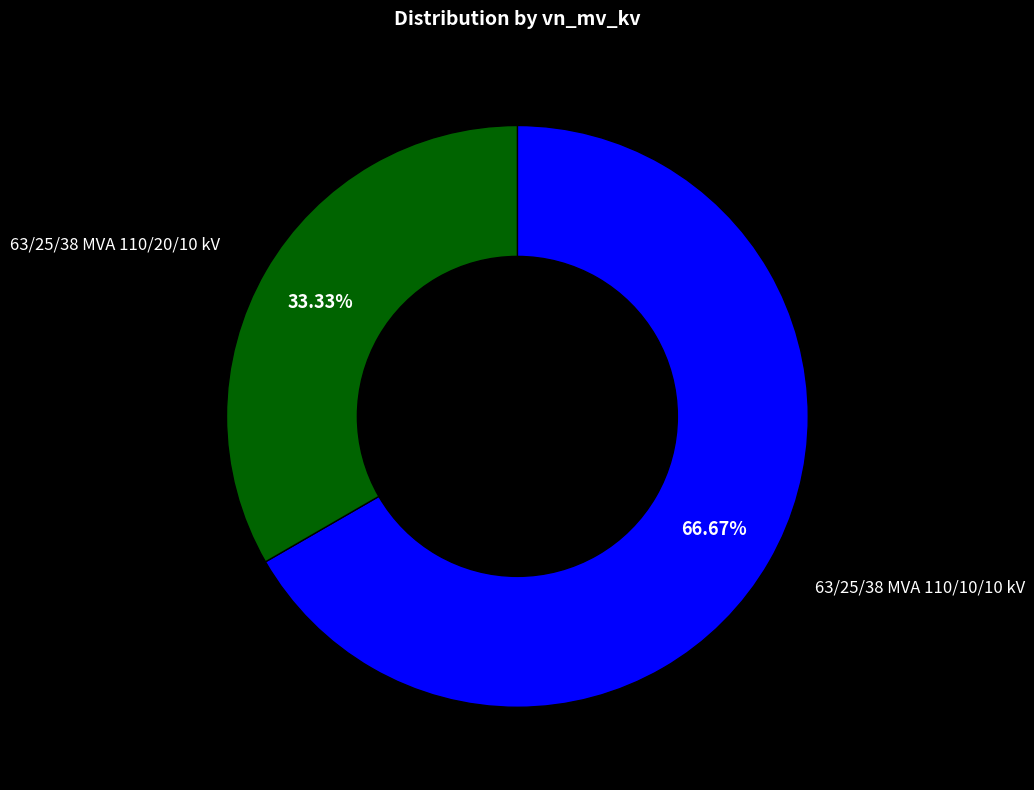

Which slice is the largest?

63/25/38 MVA 110/20/10 kV